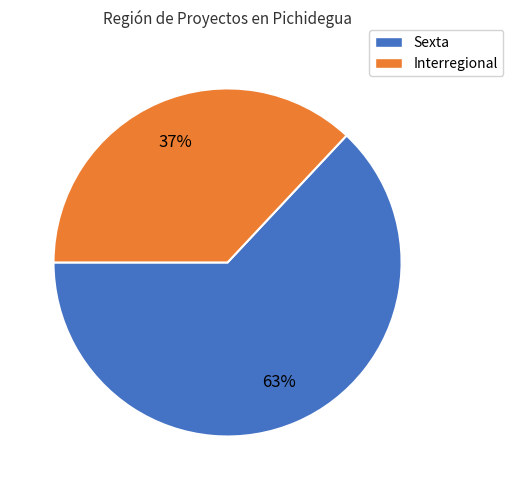

True or false: Sexta accounts for 63% of the total.

True